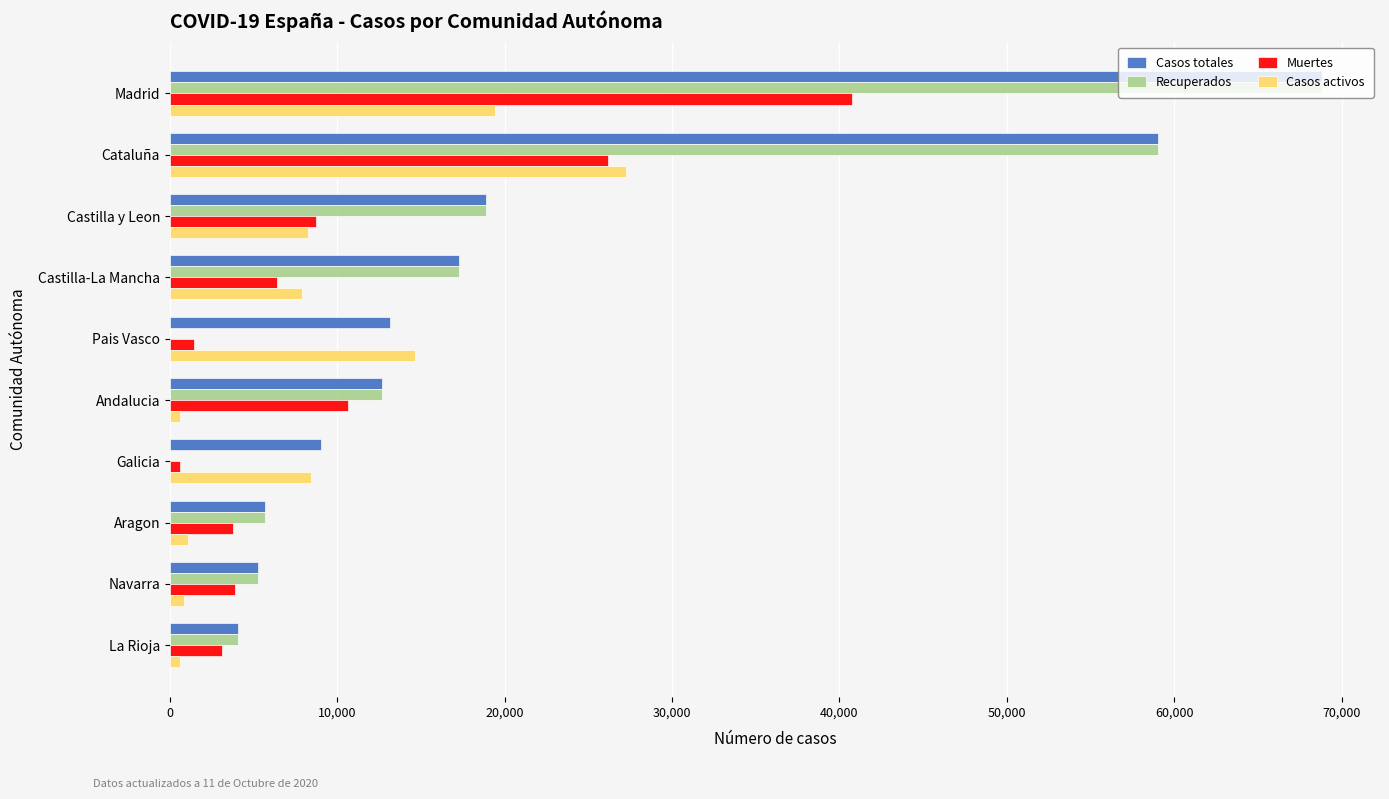

How many series are shown in this chart?

4